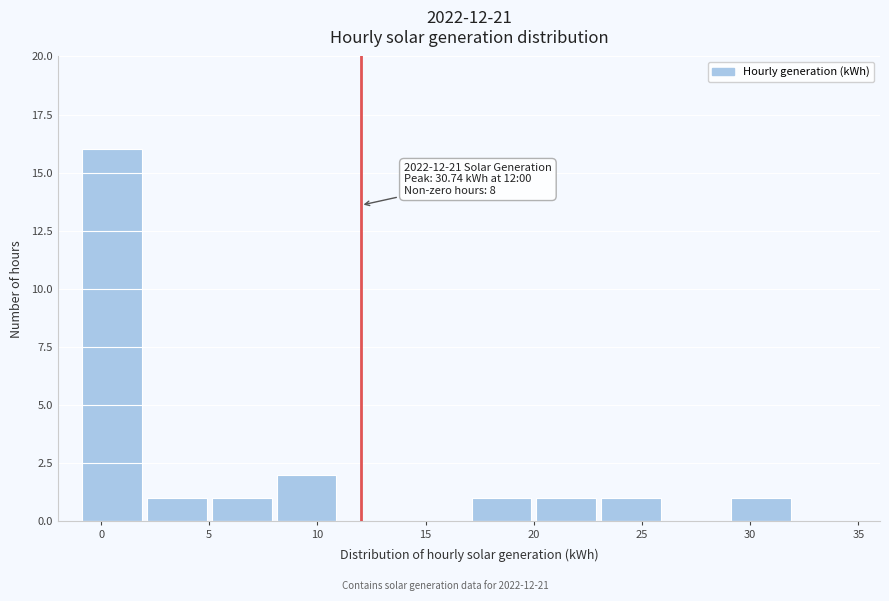

Which range on the x-axis has the tallest bar?

-1 to 2